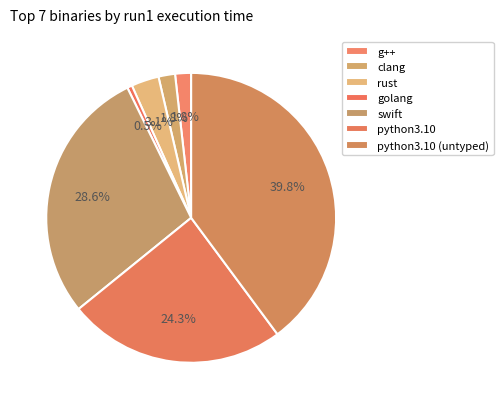

To the nearest percent, what portion does python3.10 (untyped) represent?

40%